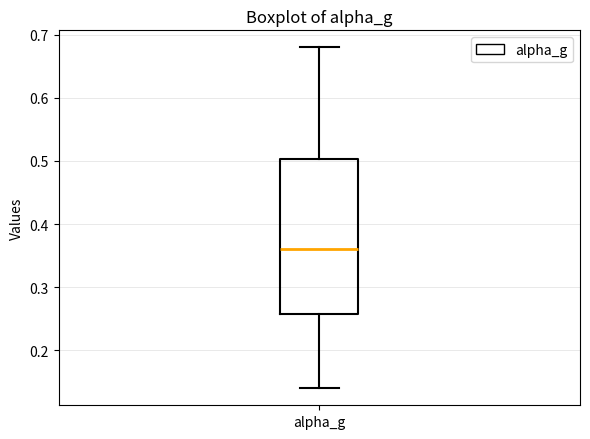

Read this box plot against the y-axis: the position of the median line, the range covered by the box, and the ends of both whiskers. The values are not printed on the chart, so give them approximately, as read against the axis.

median 0.36, box 0.26 to 0.50, whiskers 0.14 to 0.68